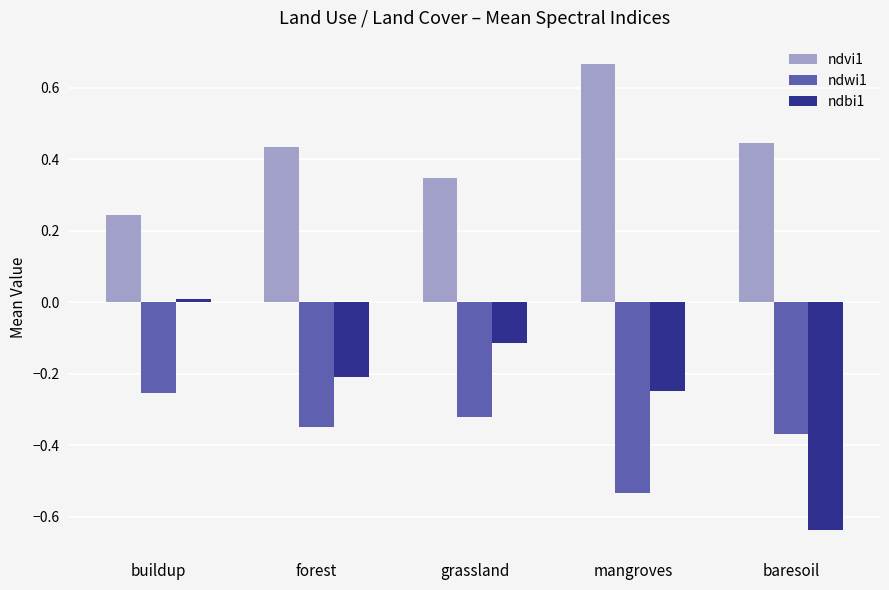

At which category does the chart reach its peak across all series?

mangroves